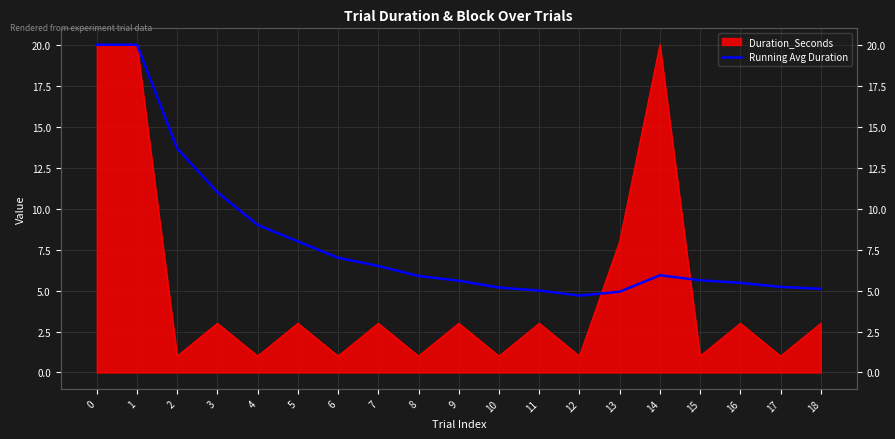

At which category does the data reach its first local valley?

12